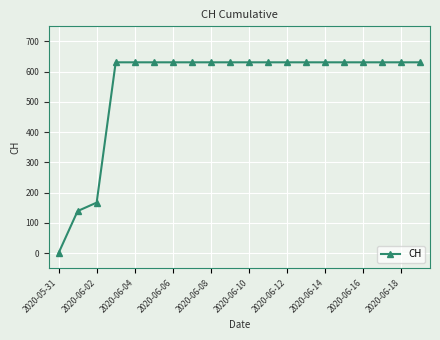

What is the maximum value shown in the chart?

631